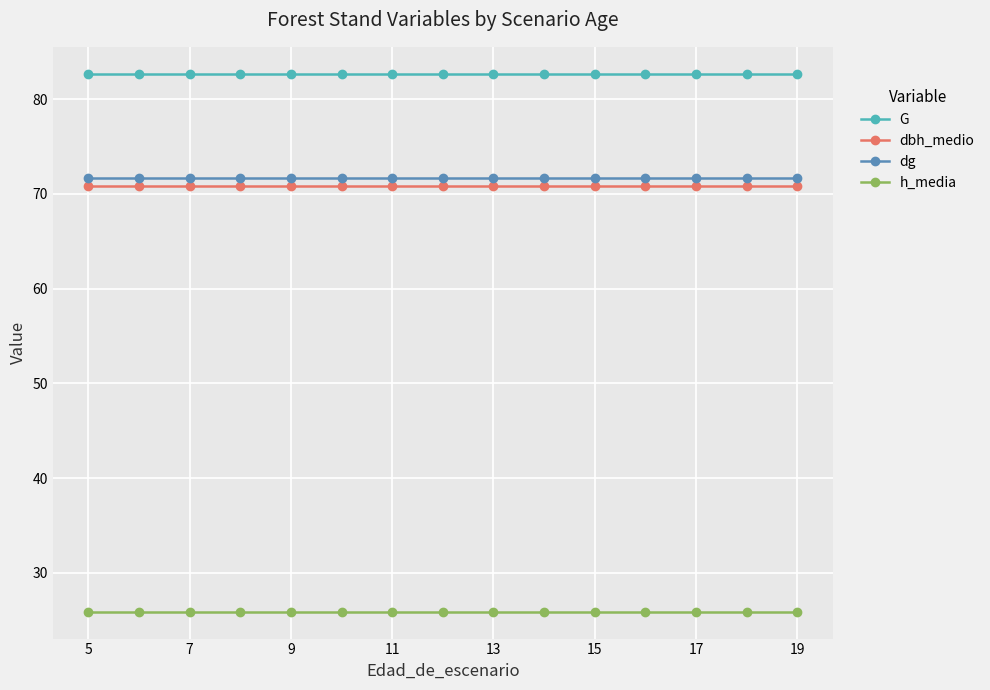

At how many categories does at least one series exceed 69?

15